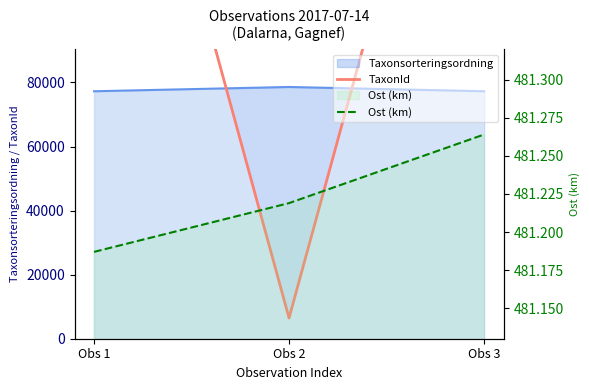

At which label is TaxonId closest to 117687?

Obs 1